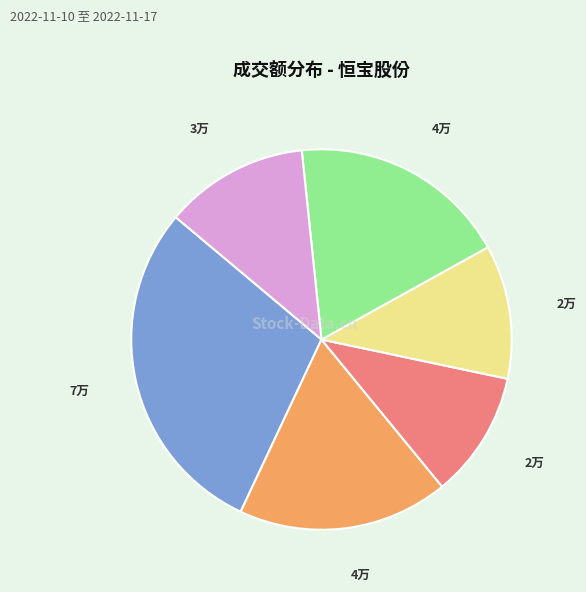

Does any single category account for the majority?

No